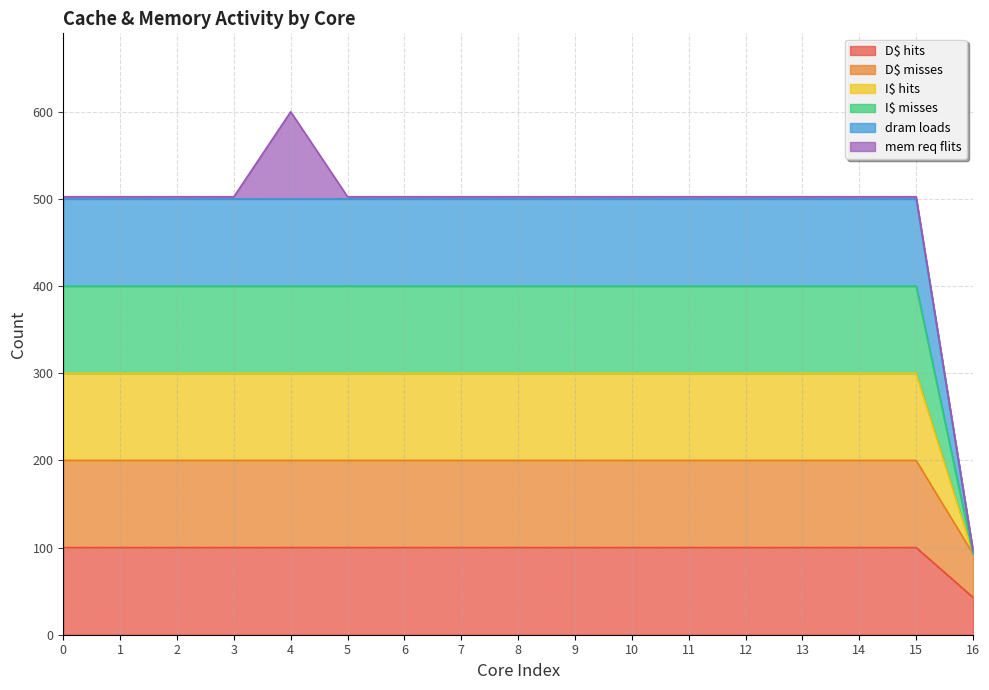

Does the chart display data point markers on the line(s)?

No